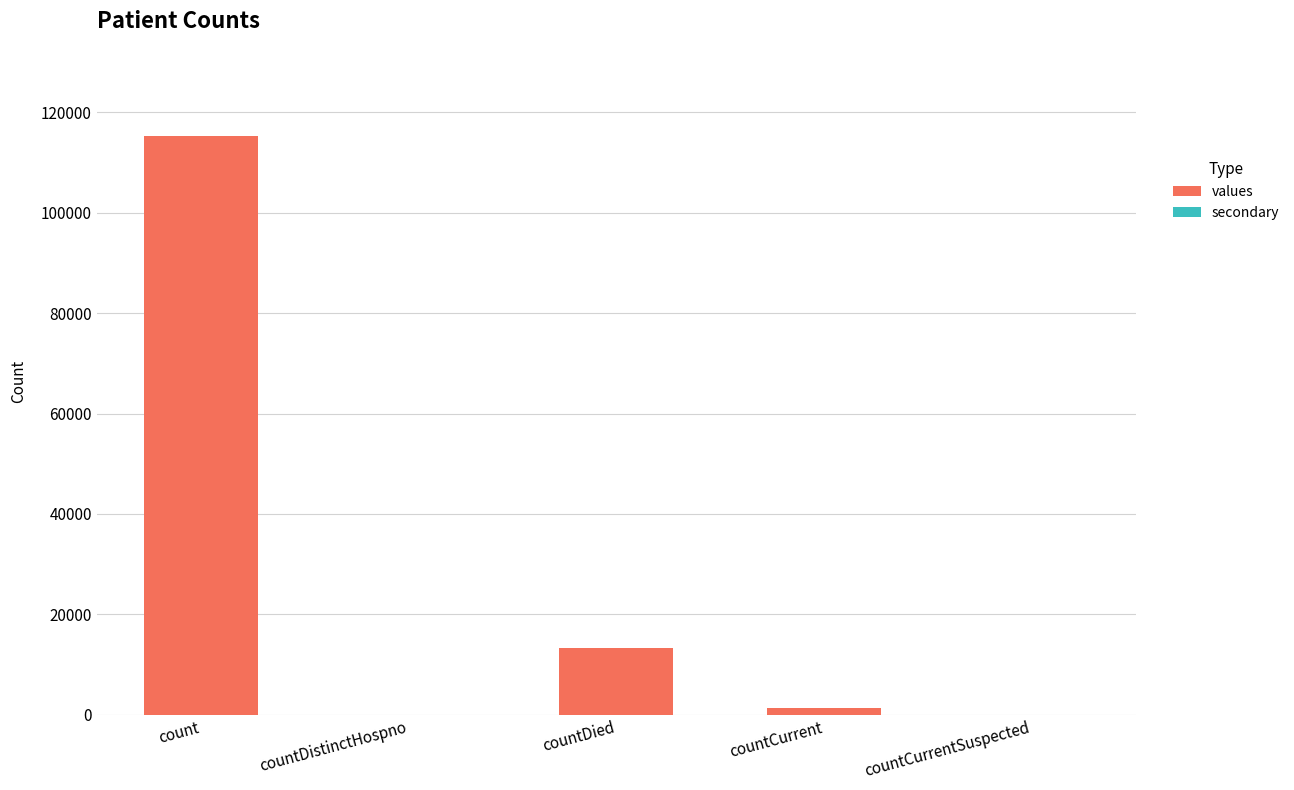

What is the sum of the values at count and countDistinctHospno?

115379